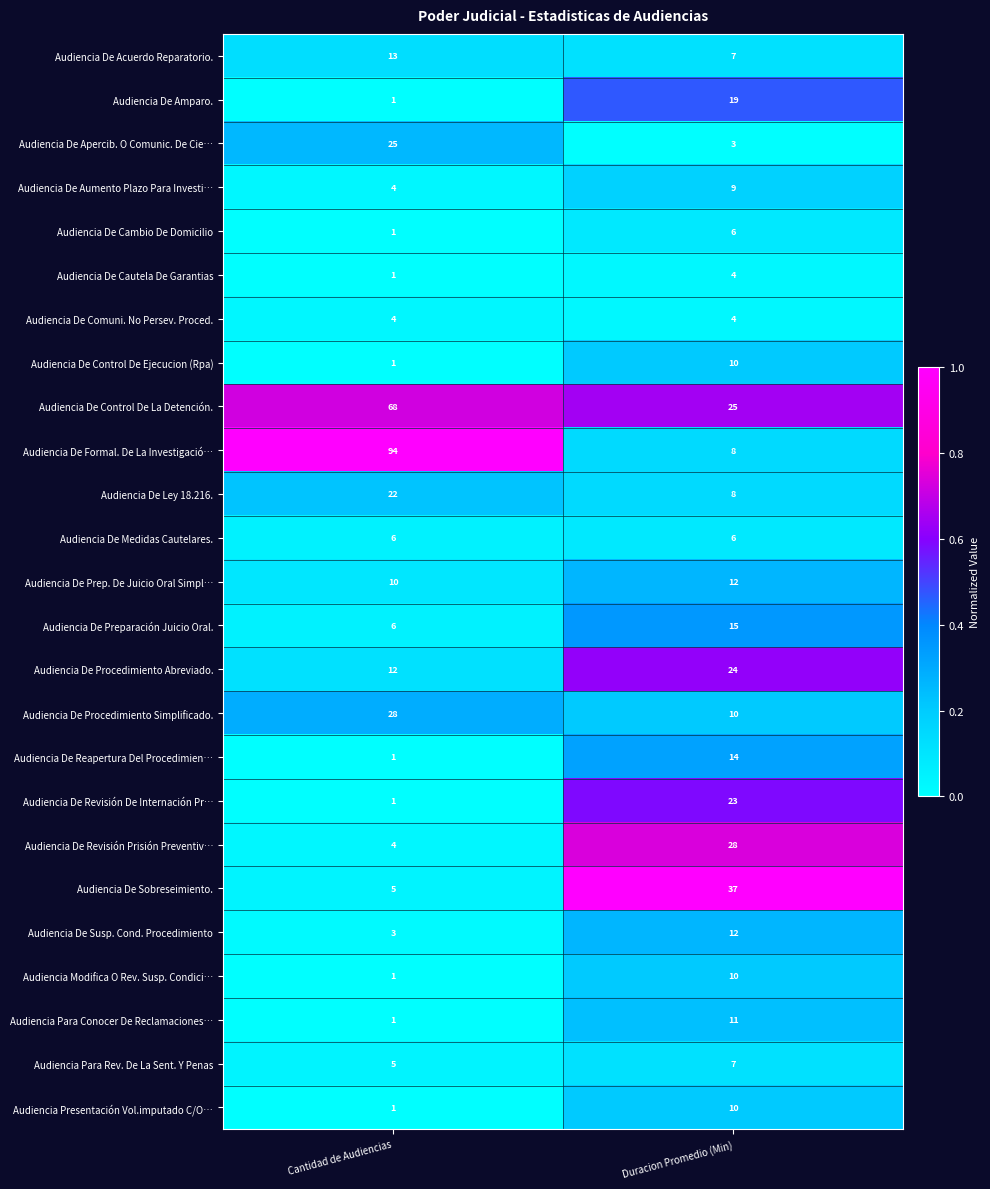

Is the value of Audiencia De Procedimiento Simplificado. at Duracion Promedio (Min) greater than the value of Audiencia Para Rev. De La Sent. Y Penas at Duracion Promedio (Min)?

Yes